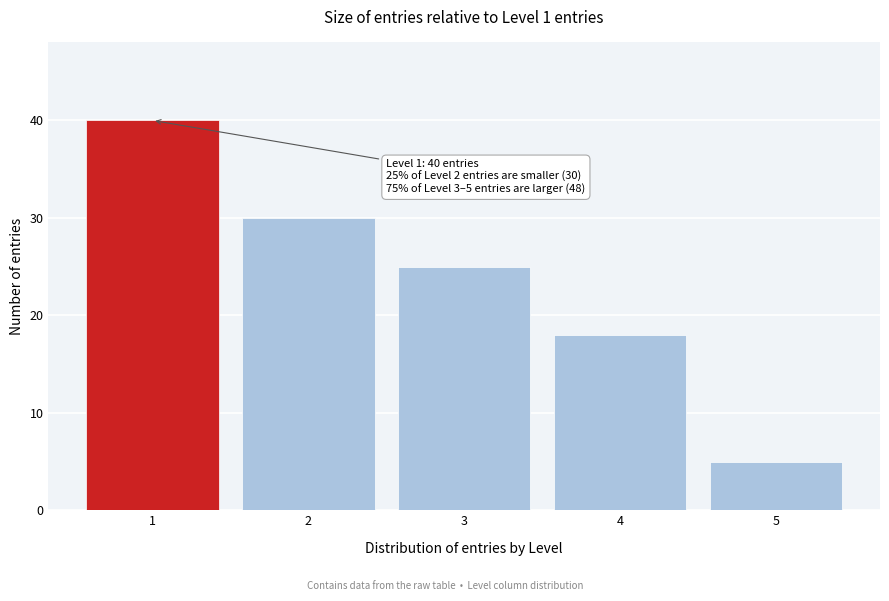

Reading left to right, what are all the values shown in this chart?

1=40	2=30	3=25	4=18	5=5